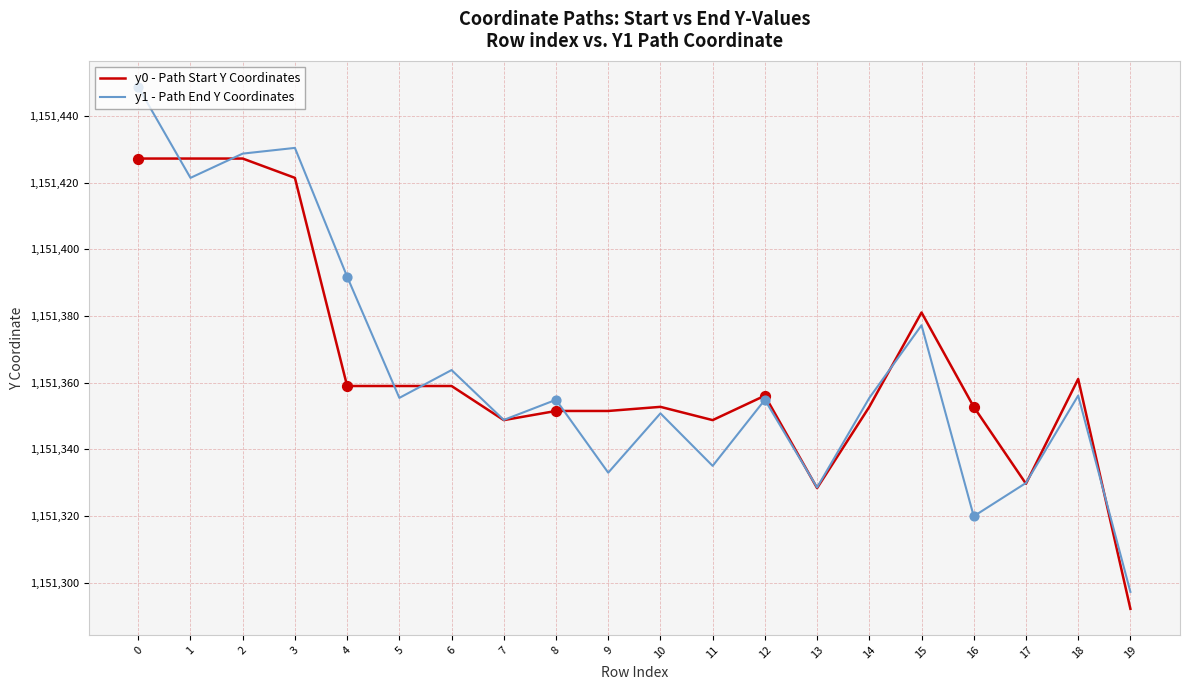

What are all the series names shown in the legend?

y0 - Path Start Y Coordinates, y1 - Path End Y Coordinates